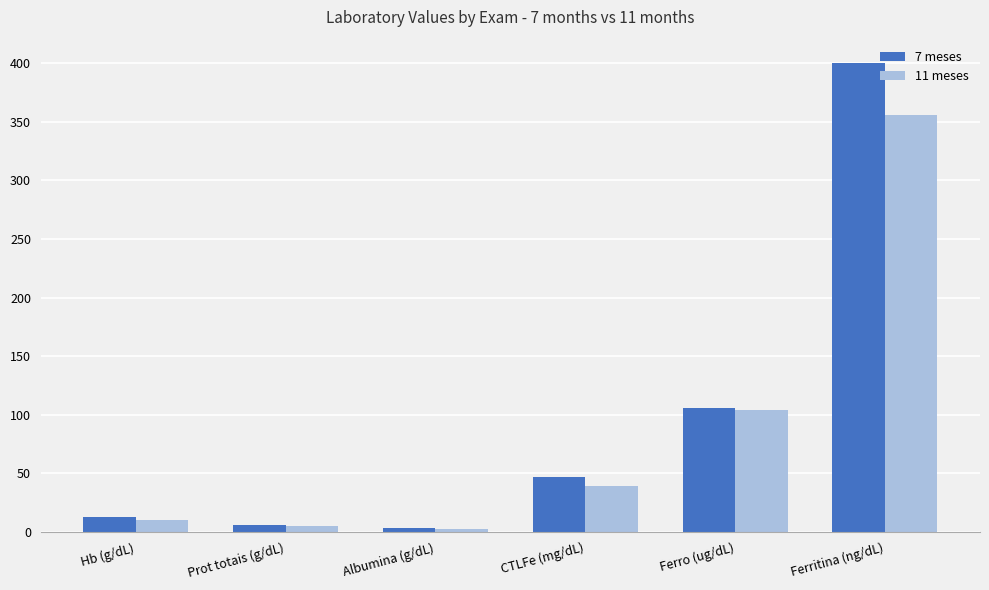

What are all the series names shown in the legend?

7 meses, 11 meses